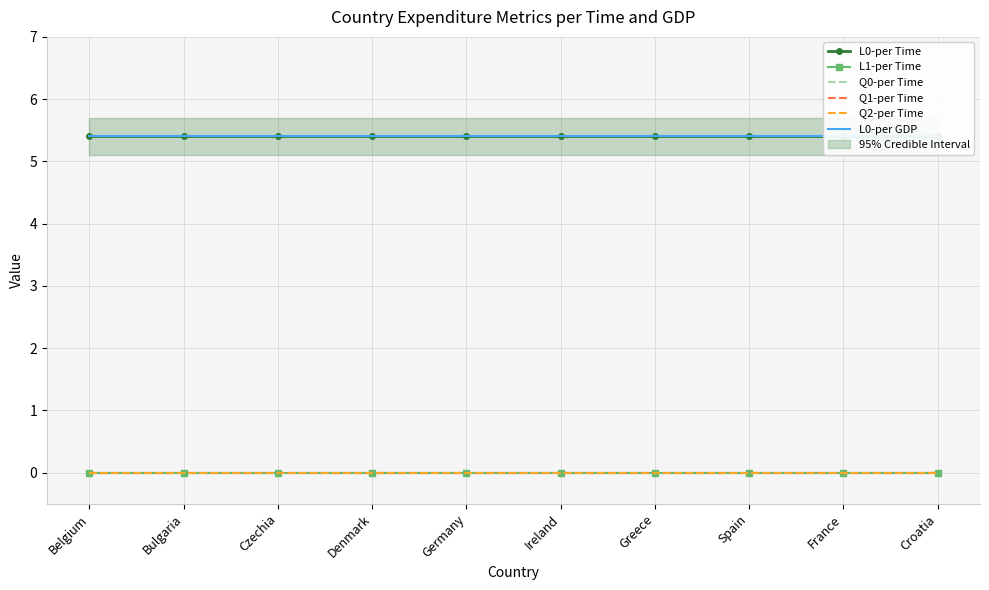

True or false: Q1-per Time and L0-per GDP cross at least once.

False